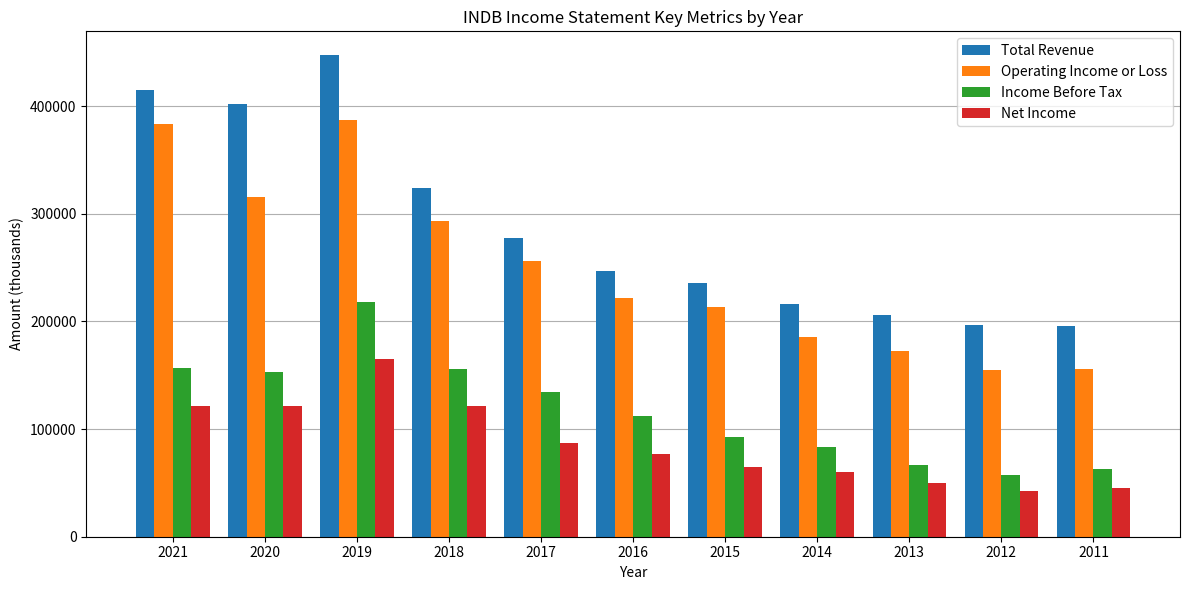

What is the sum of all Total Revenue values?

3161800